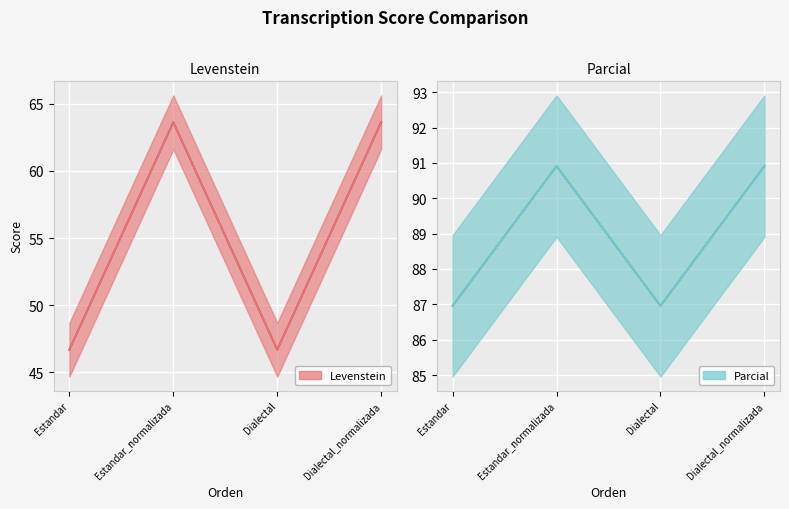

Where is the first local maximum for Levenstein?

Estandar_normalizada